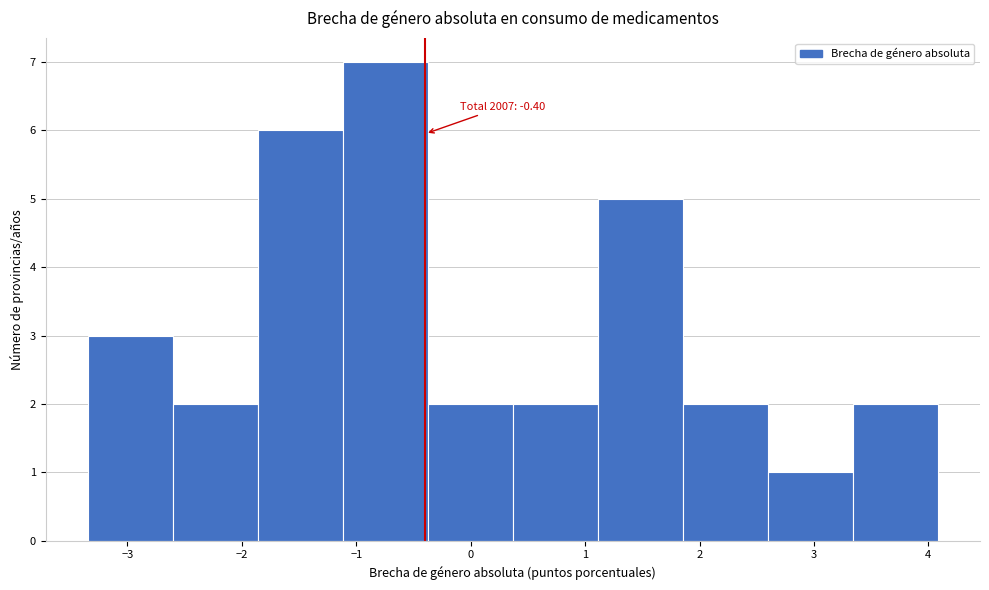

Which range on the x-axis has the tallest bar?

-1.1 to -0.4